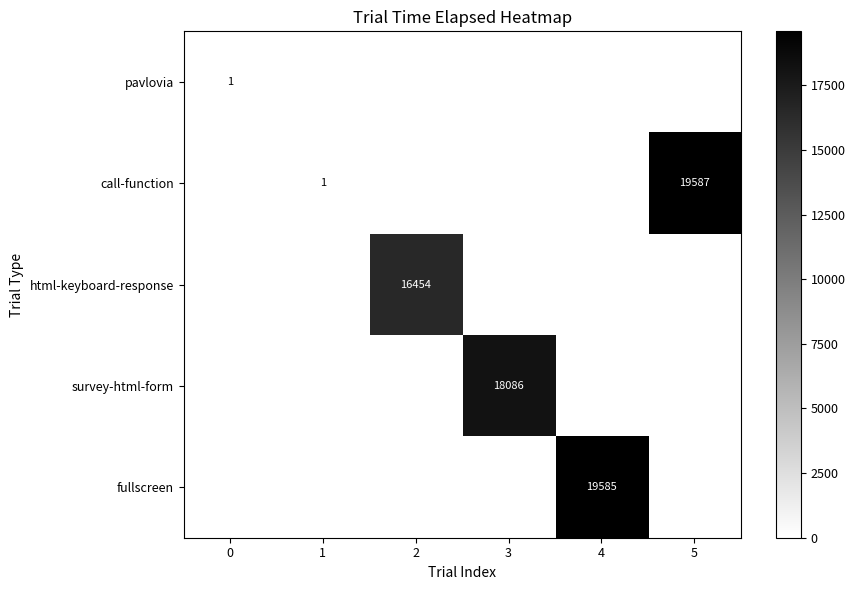

The value of call-function at 1 is 2. True or false?

False